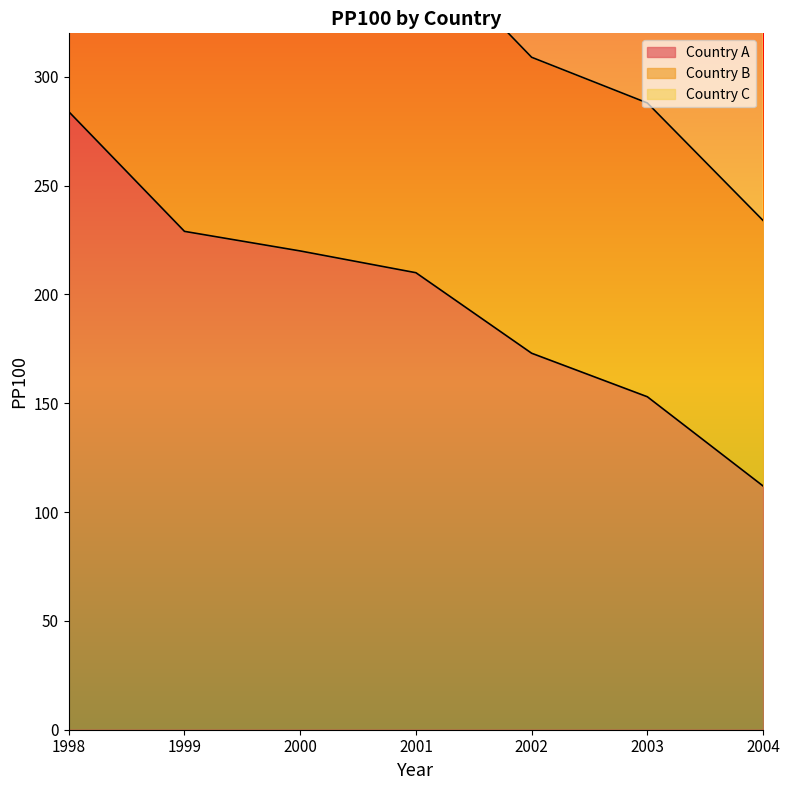

Which series has the largest total across all categories?

Country B